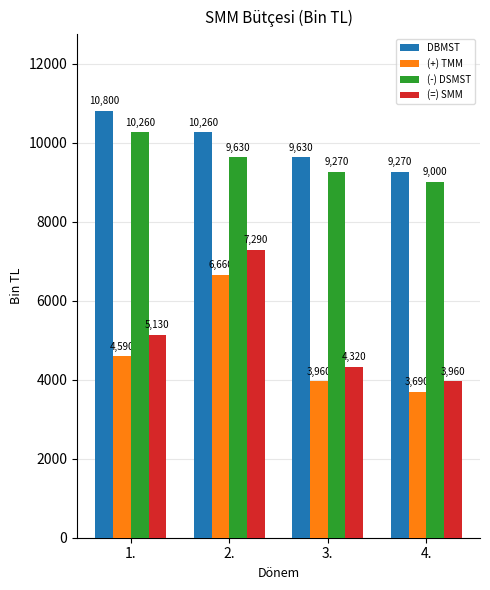

How many data points does each series have?

4